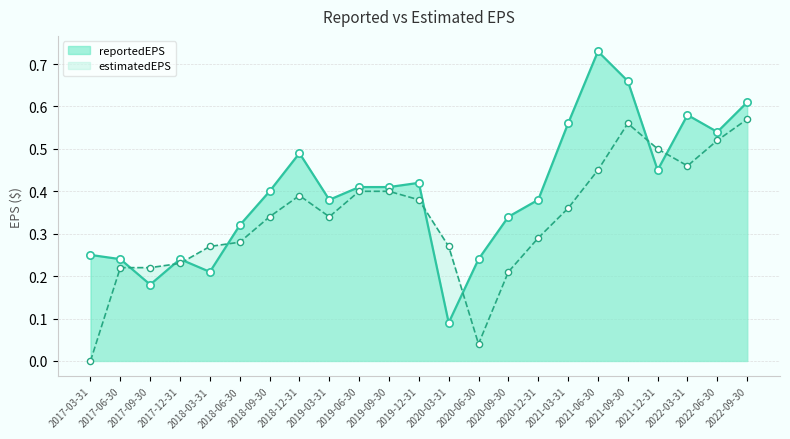

Which series reaches the maximum Y coordinate?

reportedEPS